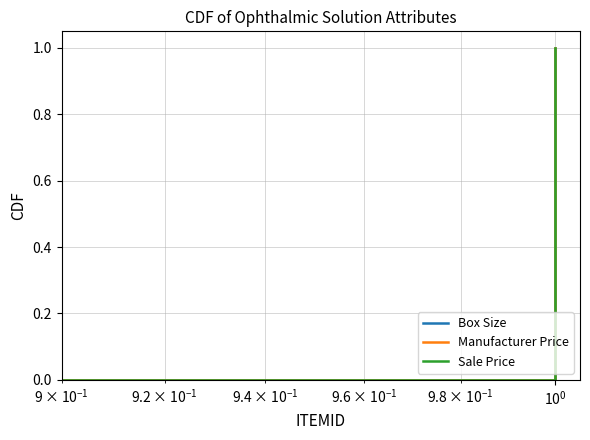

The Box Size series shows 0.3 at $\mathdefault{10^{-1}}$. True or false?

False